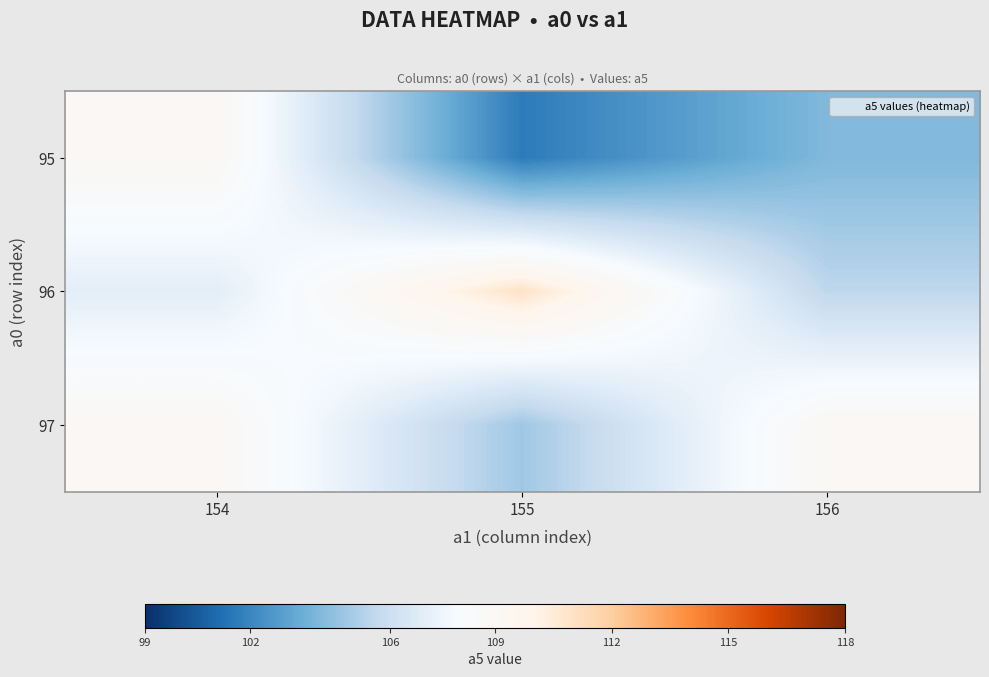

Reading left to right, extract all data points from this chart.

95: 154=109.0	155=101.6	156=104.0
96: 154=107.0	155=111.0	156=105.5
97: 154=109.0	155=104.8	156=109.0